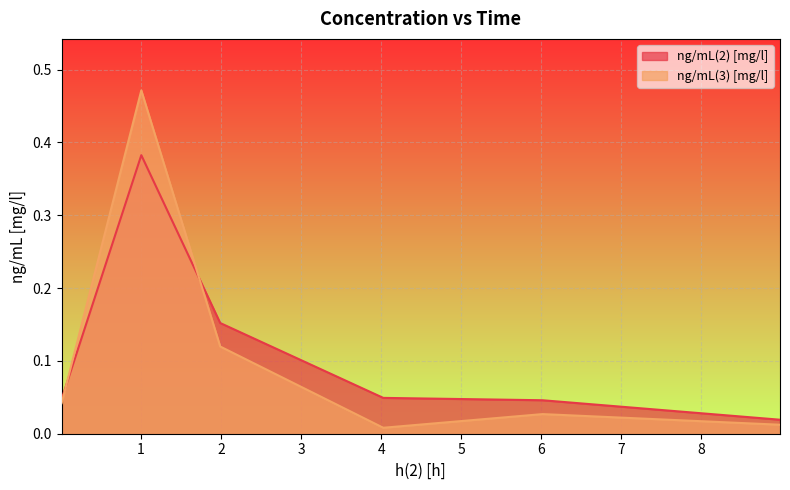

List the series in order of their peak value, lowest first.

ng/mL(2) [mg/l], ng/mL(3) [mg/l]